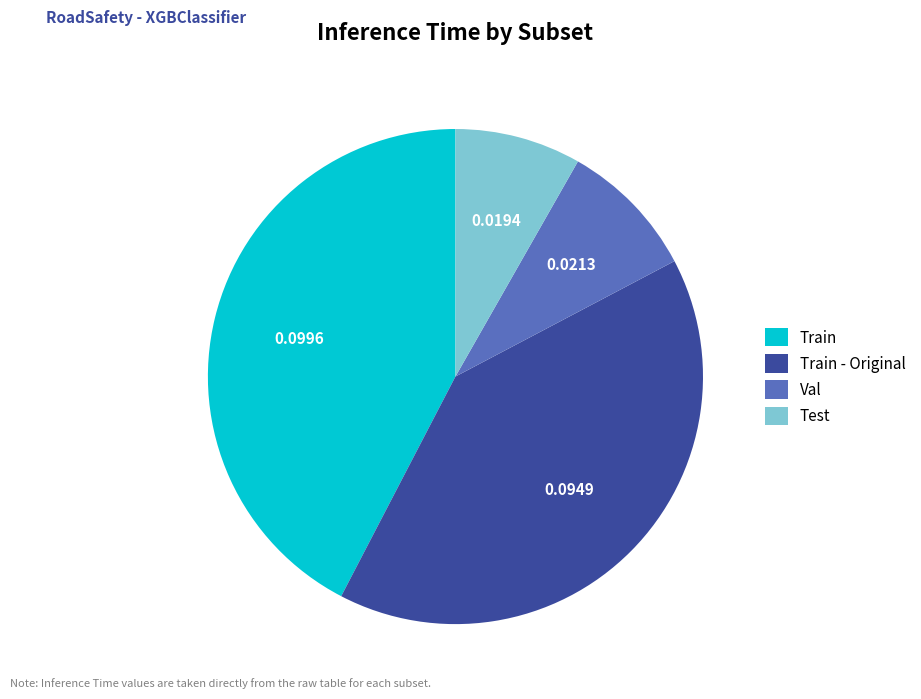

Which category has the biggest portion of the pie?

Train